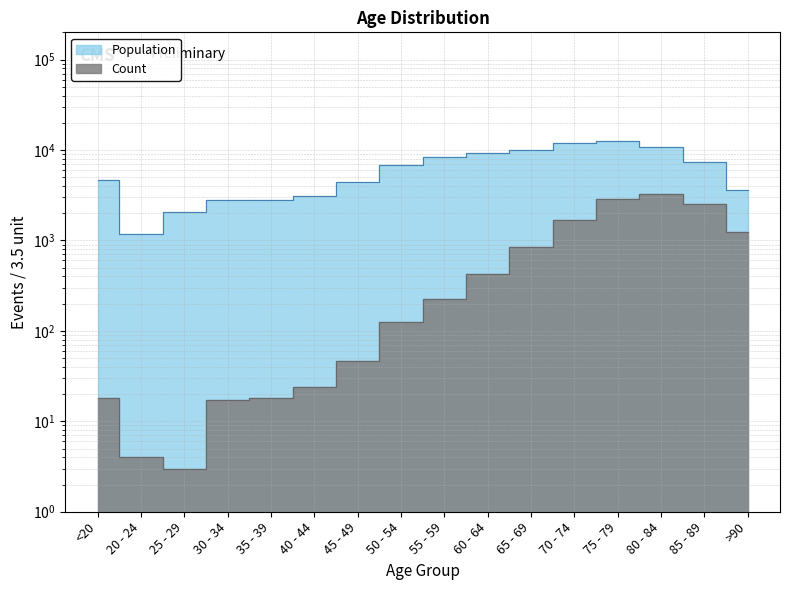

What is the average value of the Population series?

6343